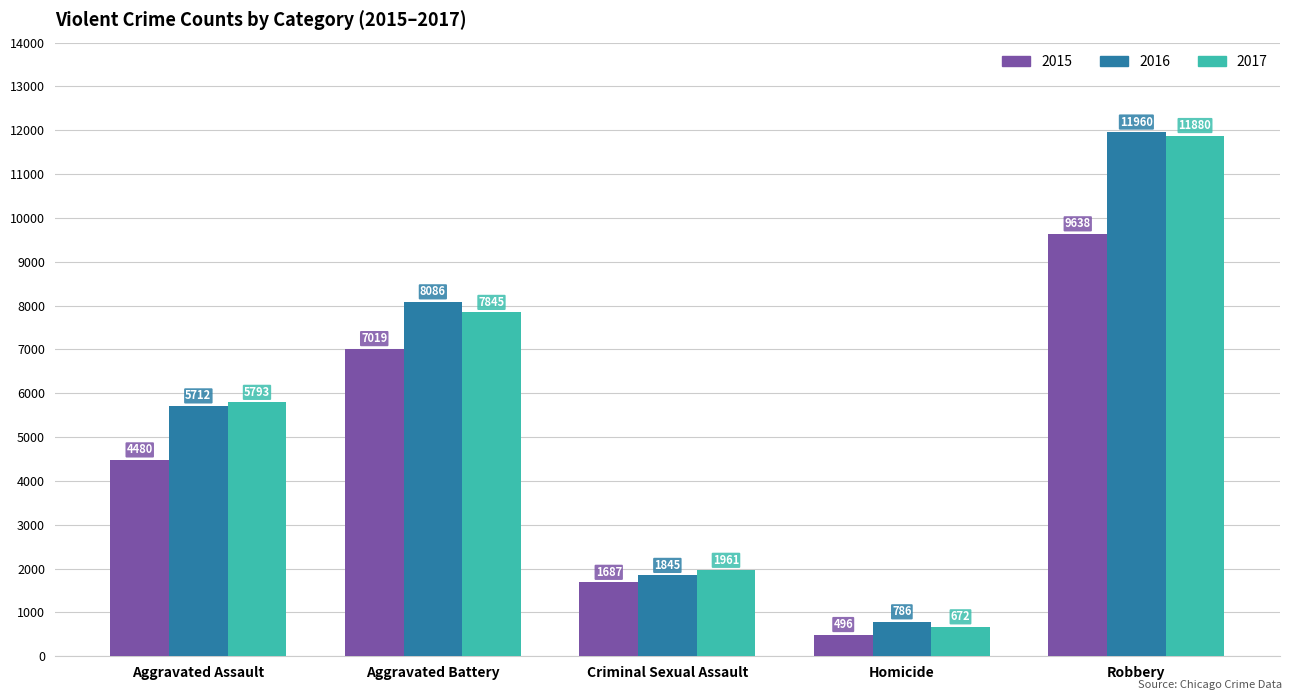

What is the value of the 2015 bar at the 2nd from the left?

7019